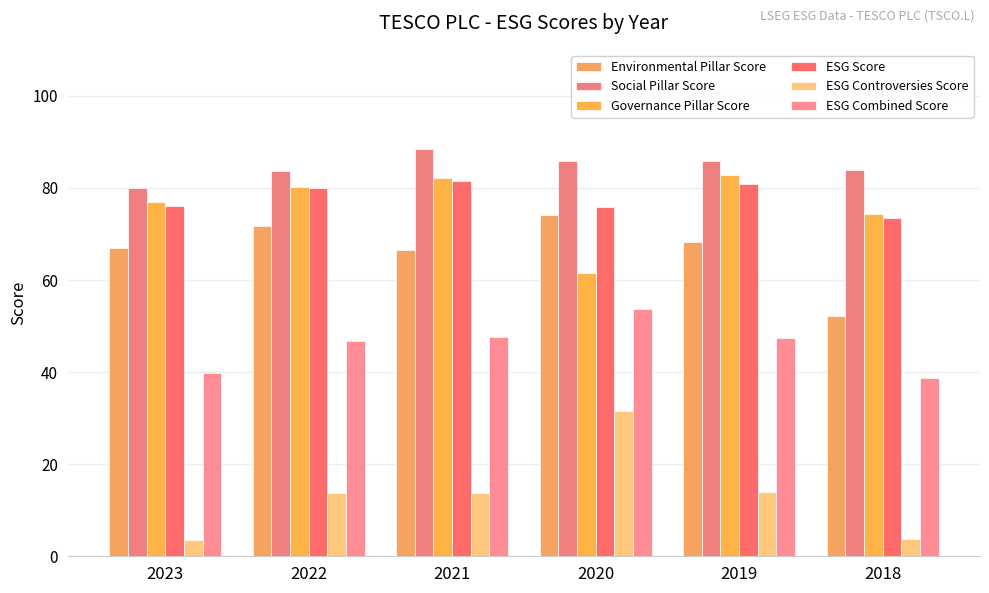

Read the Governance Pillar Score value at 2020.

61.5